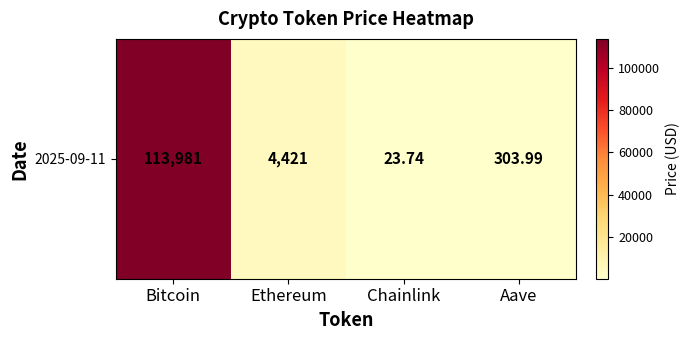

Rank the categories by value from highest to lowest.

Bitcoin, Ethereum, Aave, Chainlink